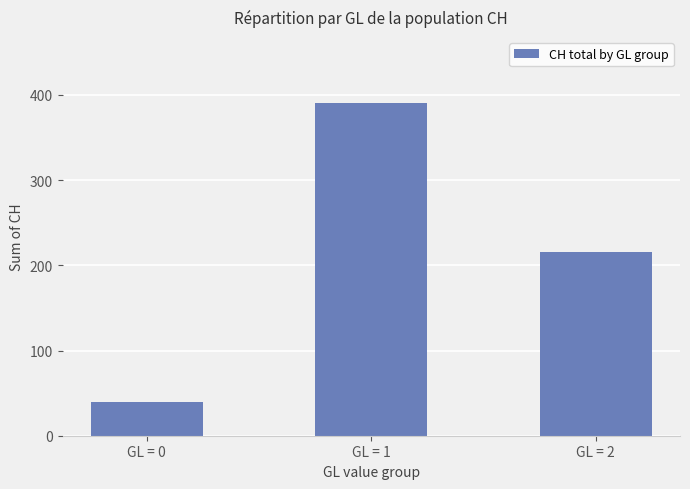

Reading left to right, list all the values displayed in this chart.

39	390	216